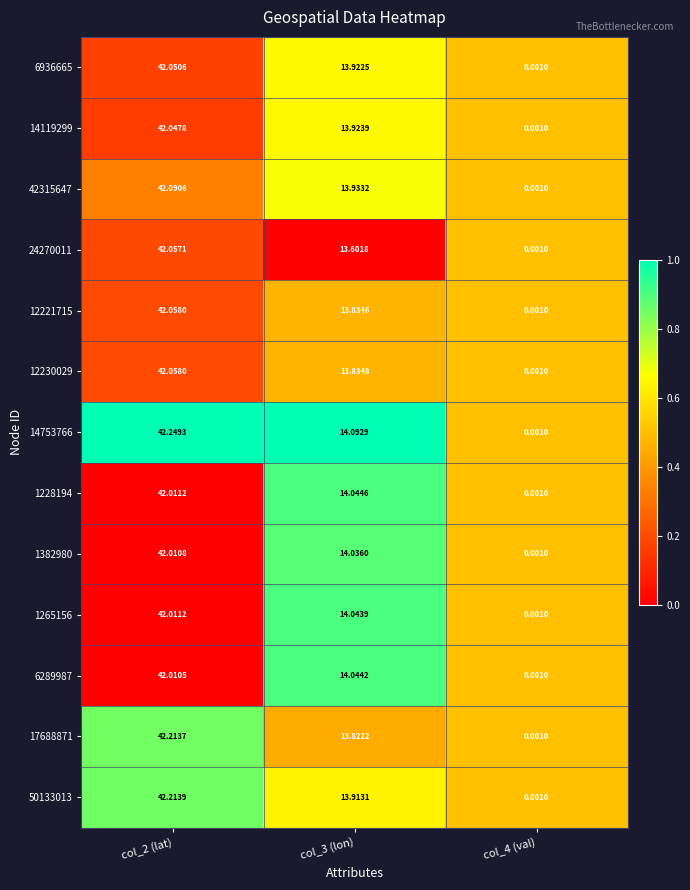

Is the value of 42315647 at col_4 (val) greater than the value of 6936665 at col_3 (lon)?

No